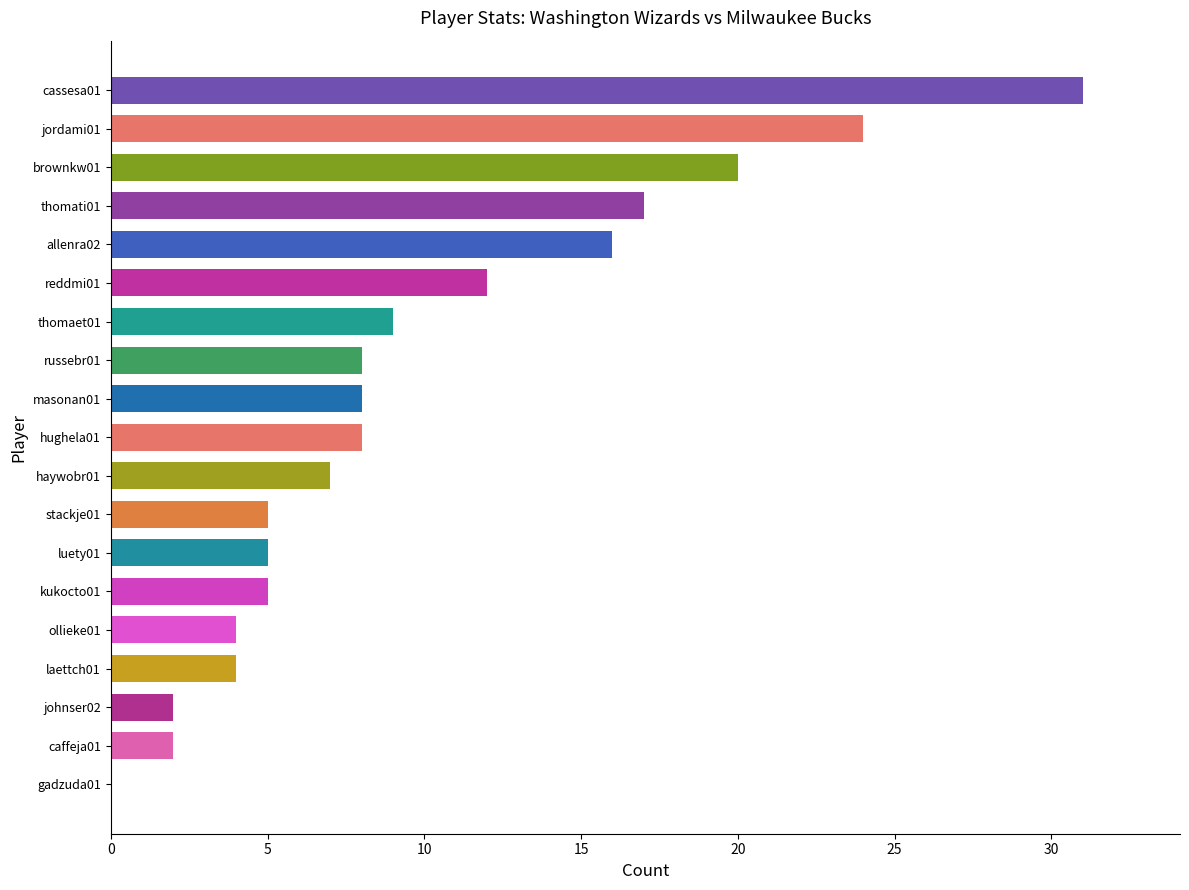

True or false: the data shows 8 at masonan01.

True